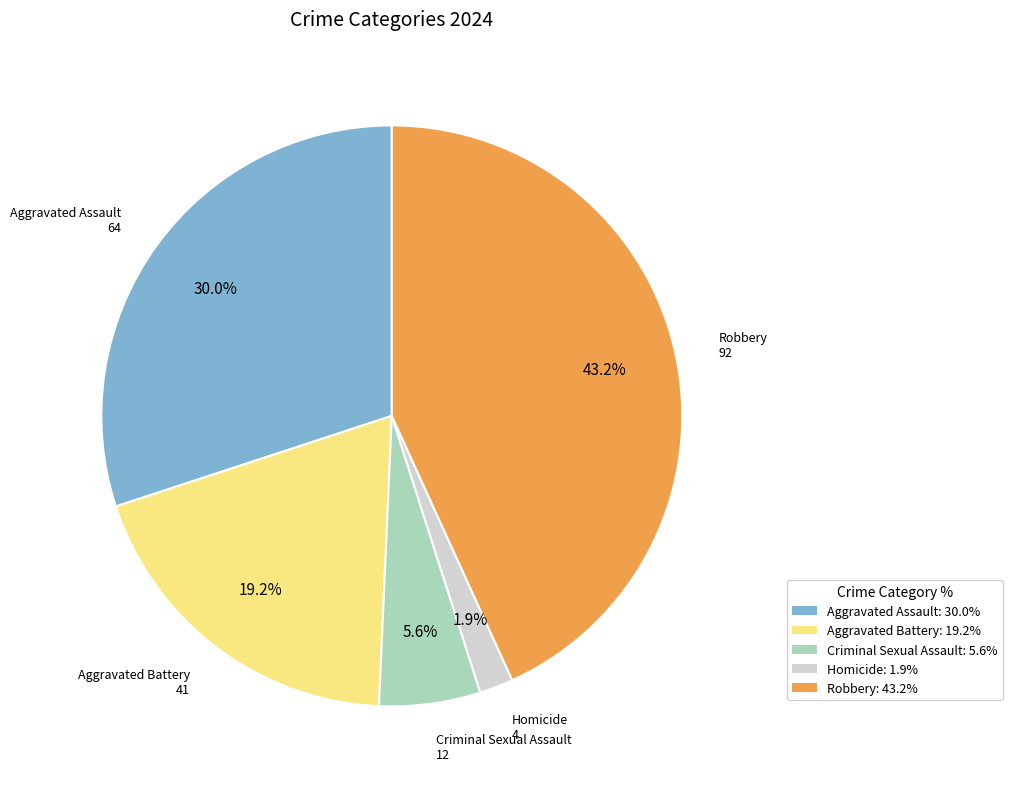

How many slices are in this pie chart?

5